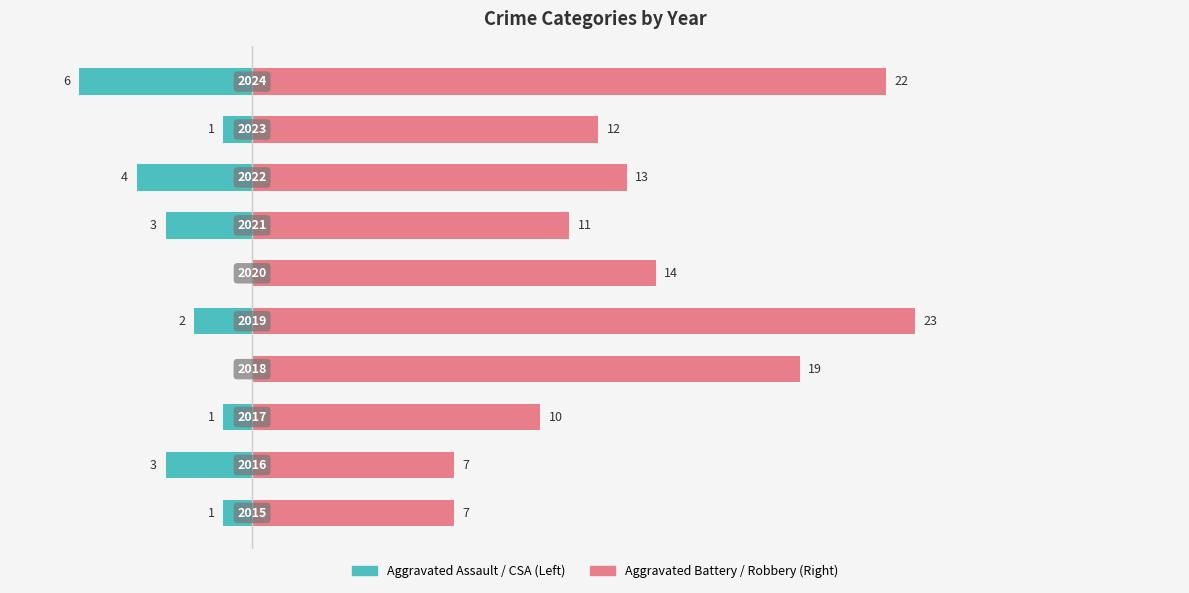

What is the difference between the maximum and minimum values in the Aggravated Battery / Robbery series?

16